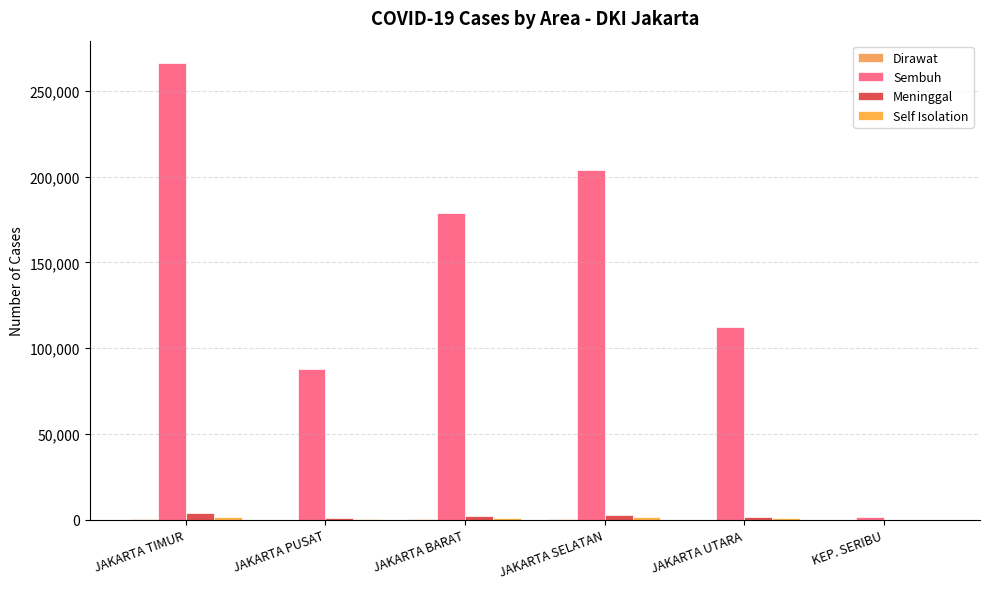

At how many categories does at least one series exceed 155477?

3